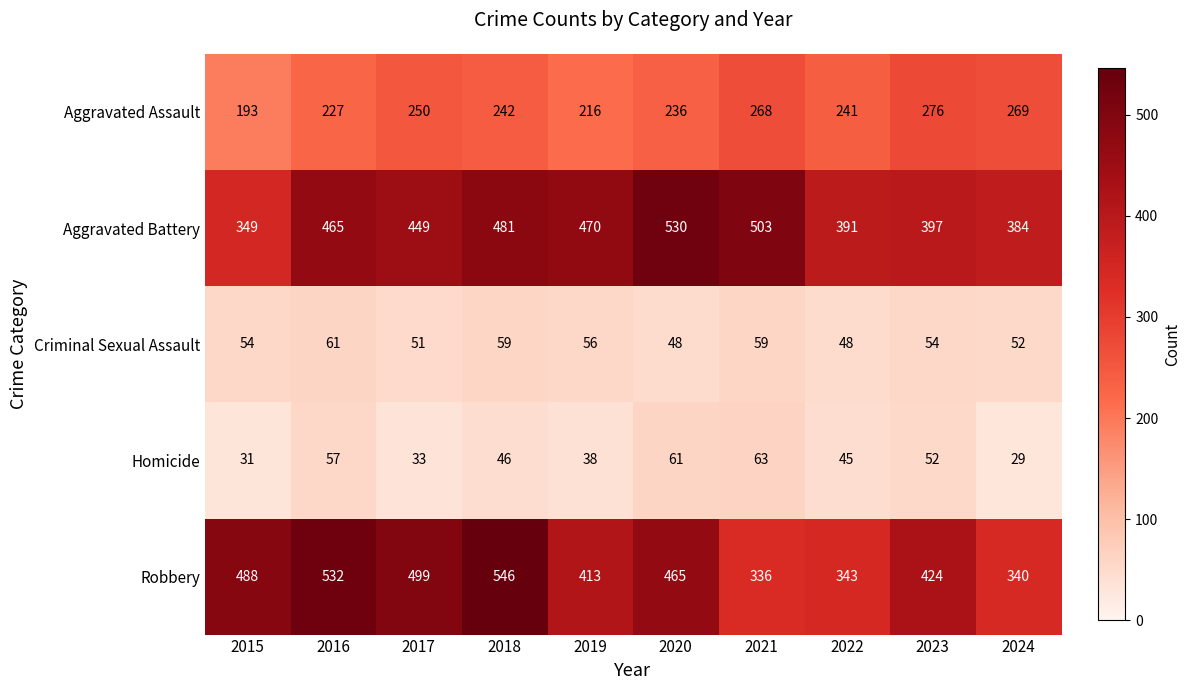

The Aggravated Assault series shows 292 at 2015. True or false?

False